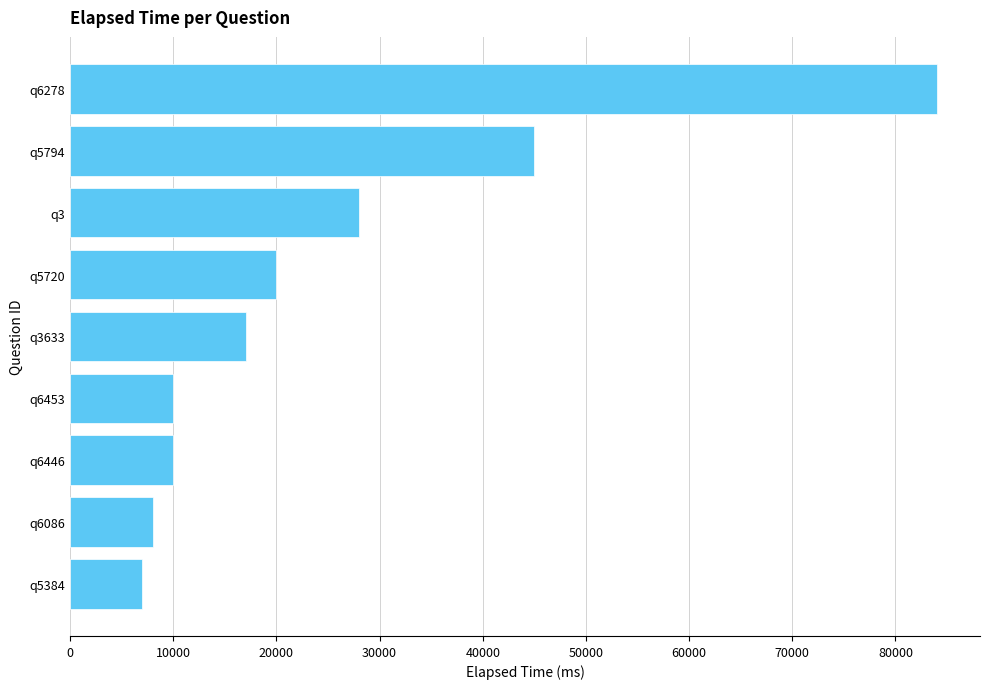

Where is the data nearest to the value 45500?

q5794